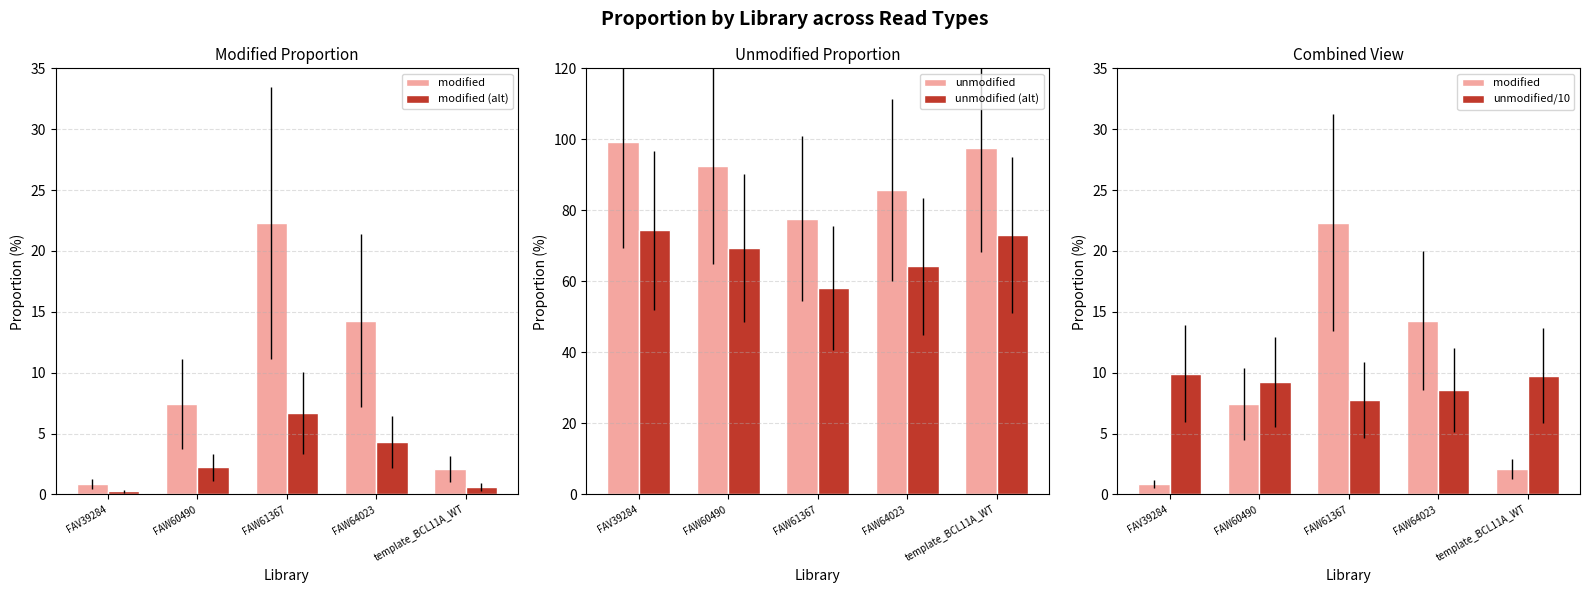

The value of modified (alt) at FAW61367 is 6.7. True or false?

True